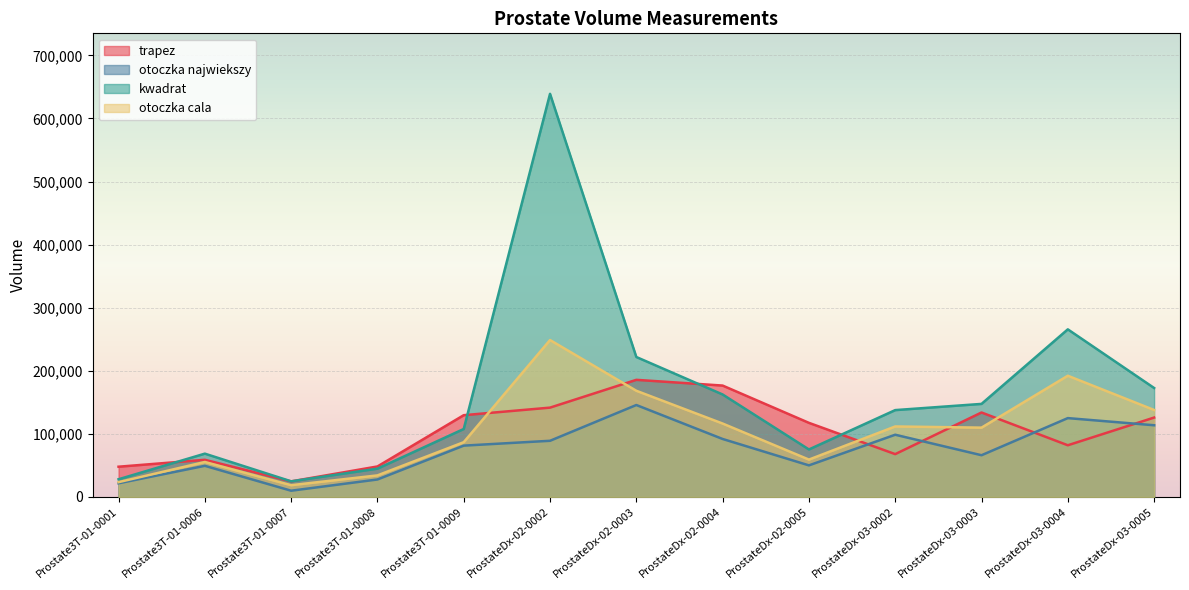

What position from the left is ProstateDx-02-0005?

9